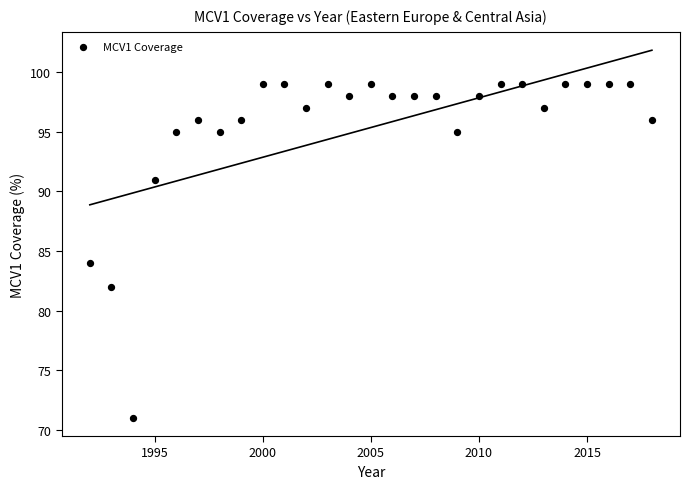

What is the range of X values (max minus min)?

26